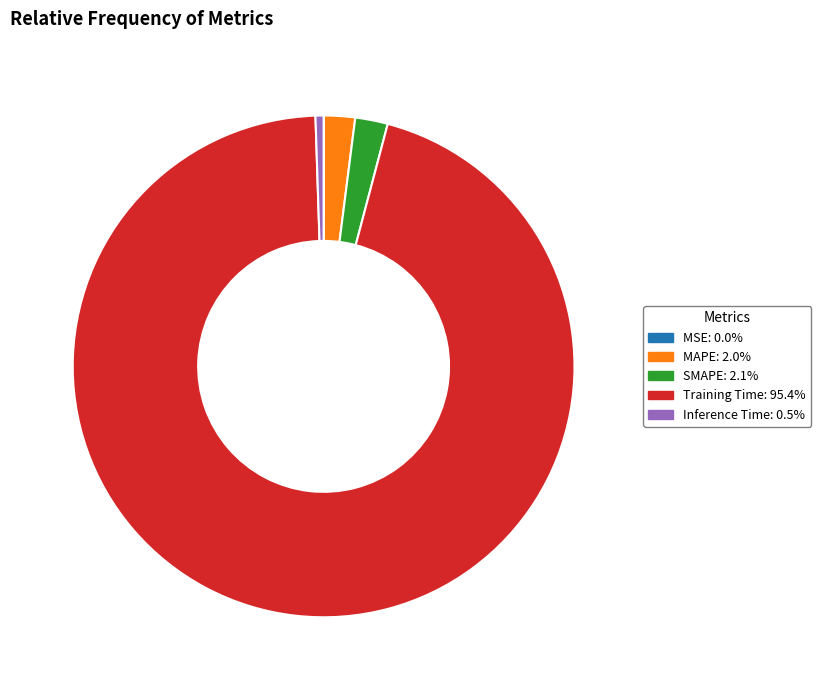

Which has a higher value, SMAPE or Inference Time?

SMAPE